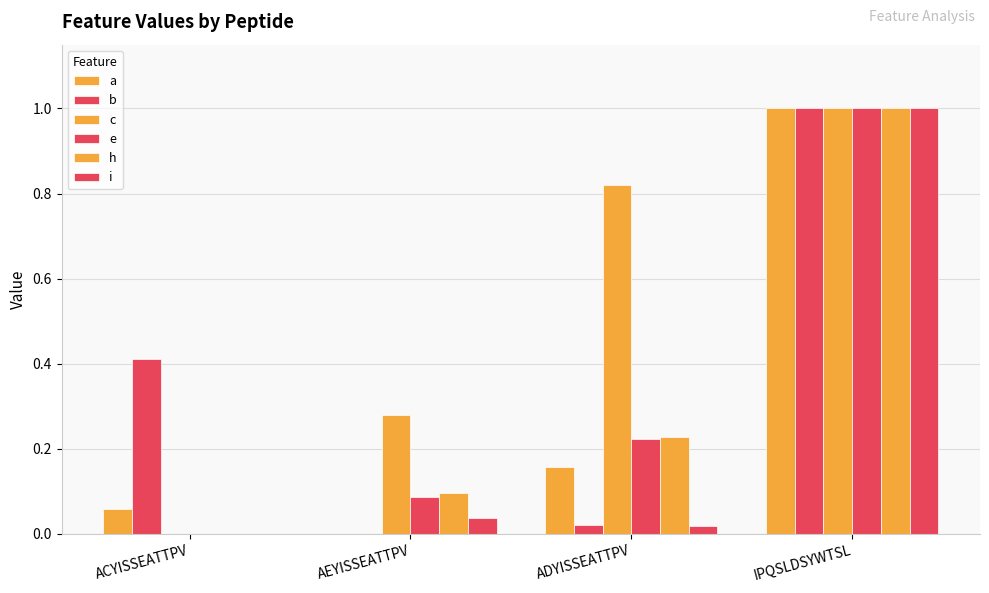

Is it true that e equals 0.2 at ADYISSEATTPV?

True